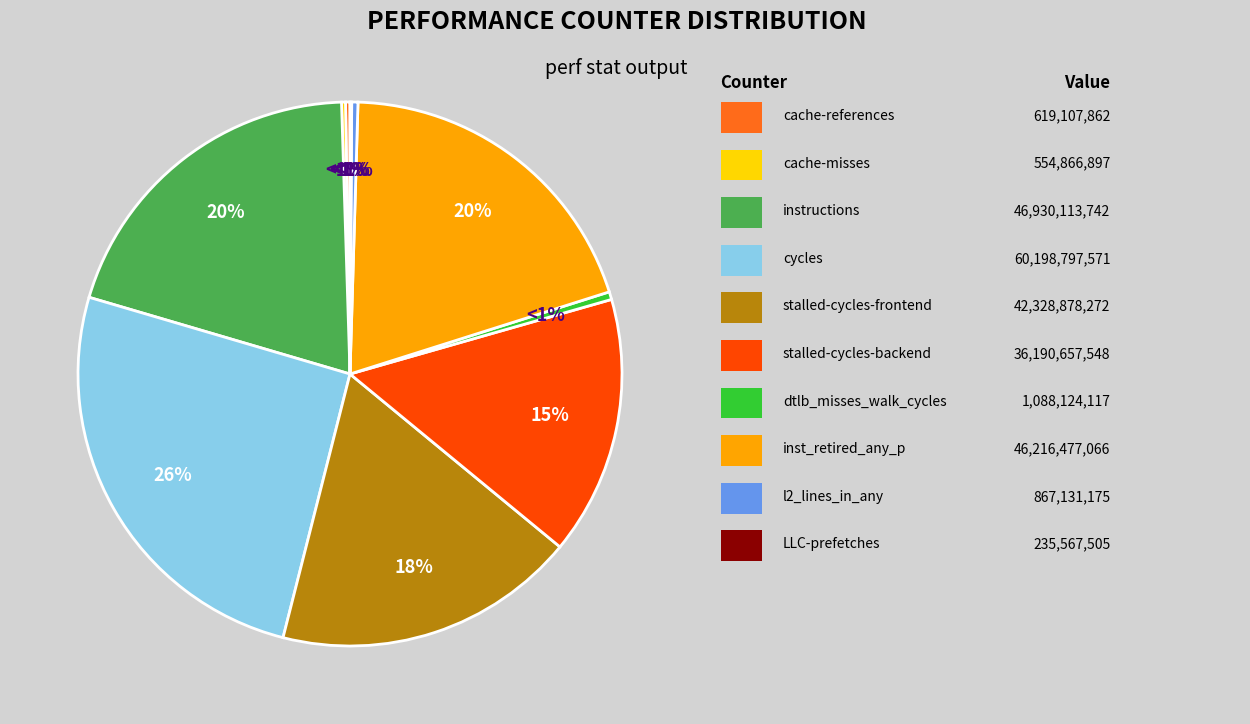

How much of the chart is everything except stalled-cycles-backend?

84.6%